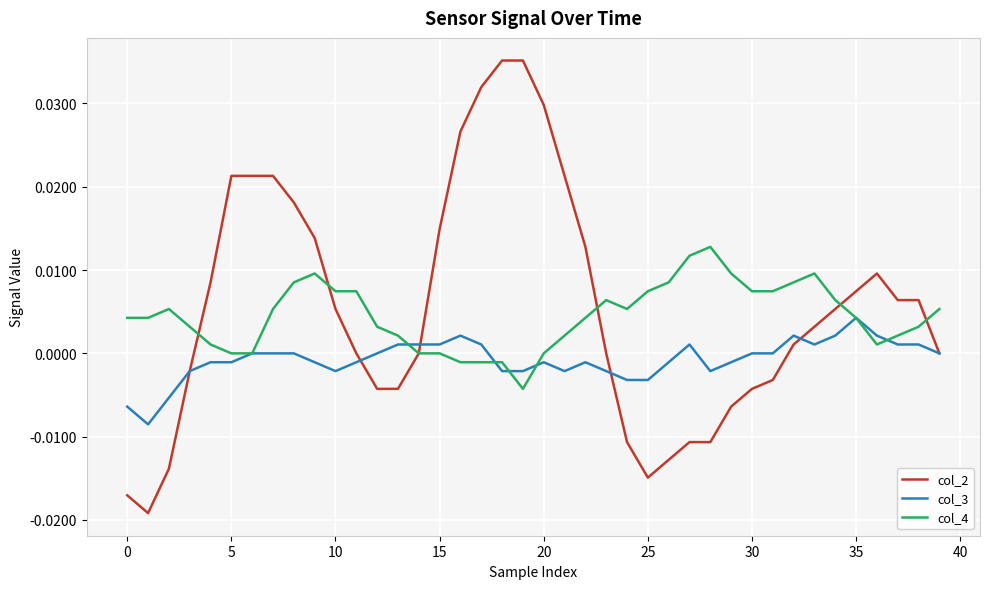

True or false: col_4 has more than 2 interior local peaks.

True